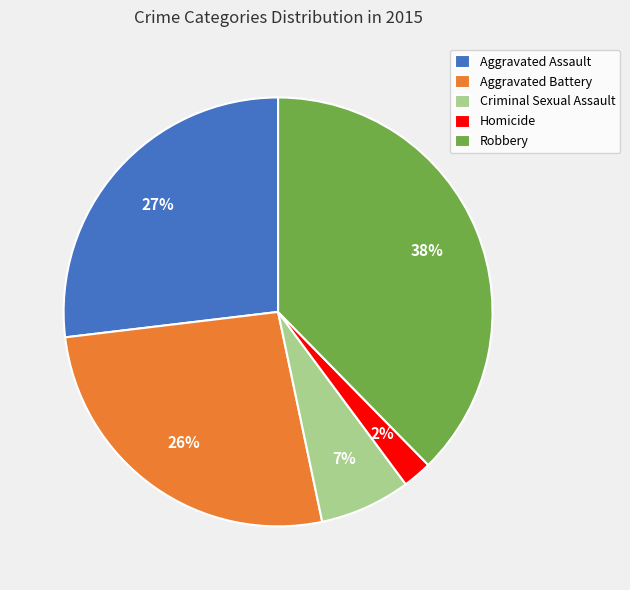

Count the number of slices in the pie.

5